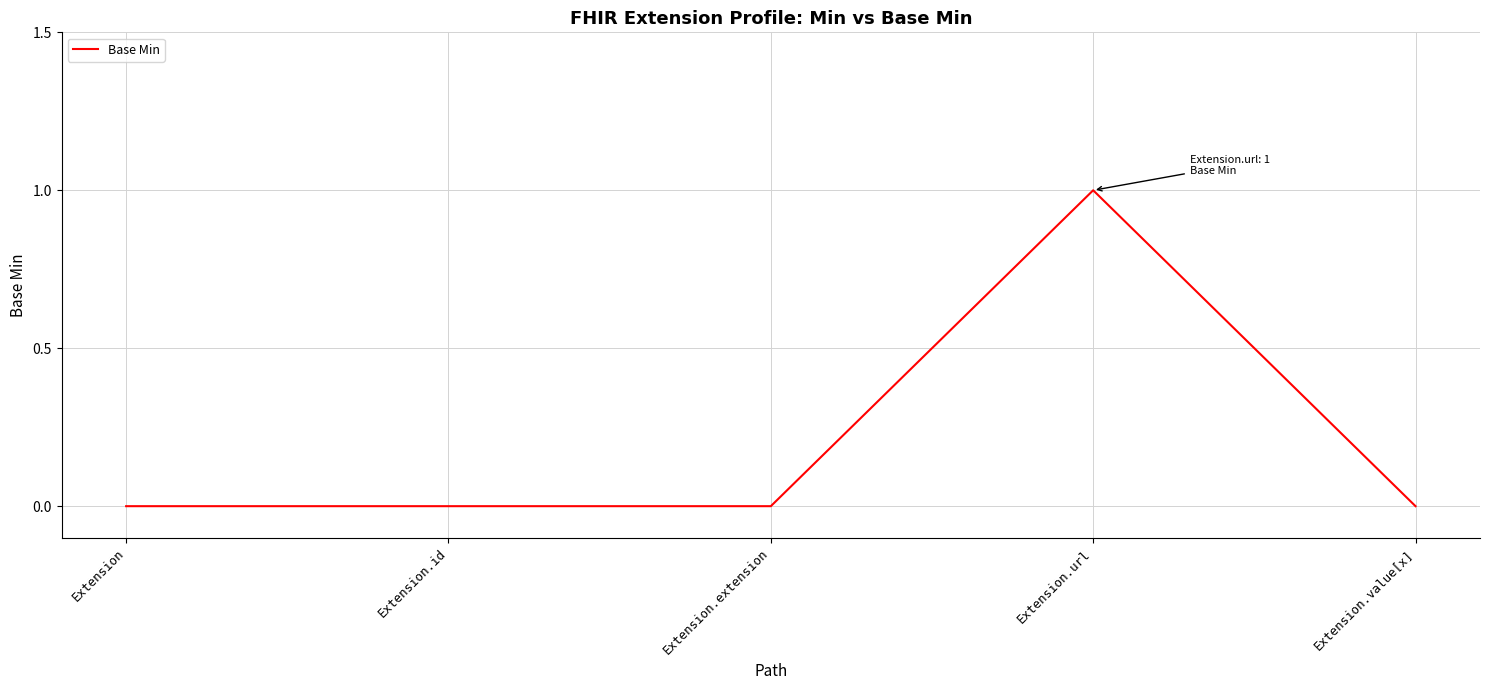

What is the change in value from Extension to Extension.url?

+1